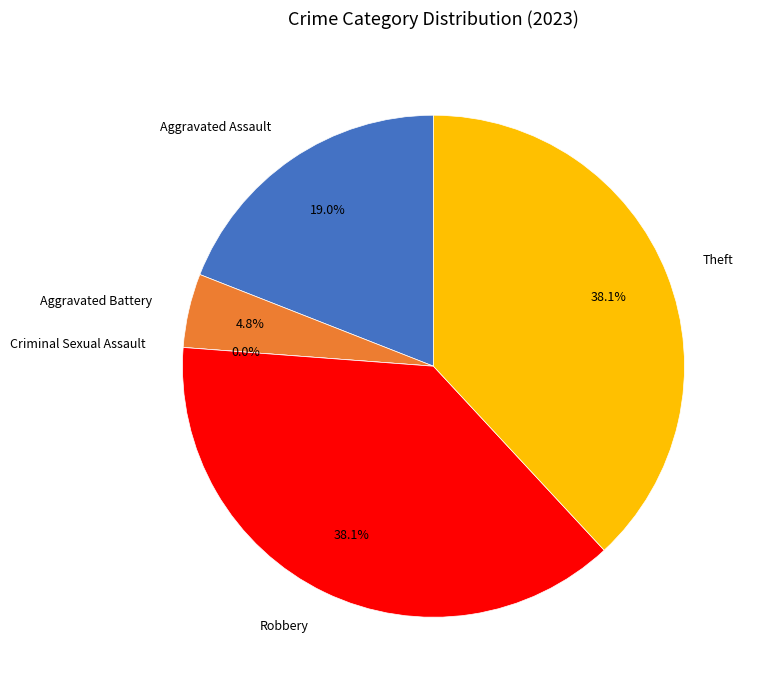

Count the number of slices in the pie.

5